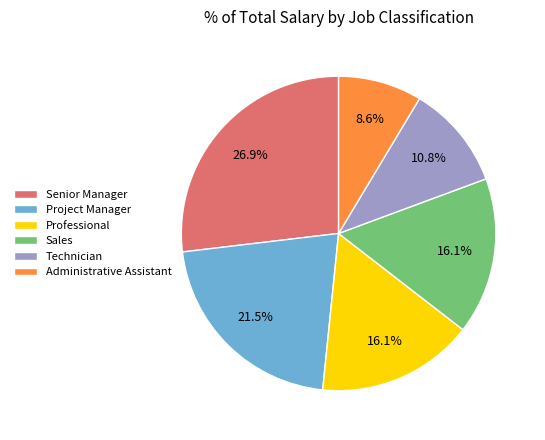

Is there a majority slice in this chart?

No